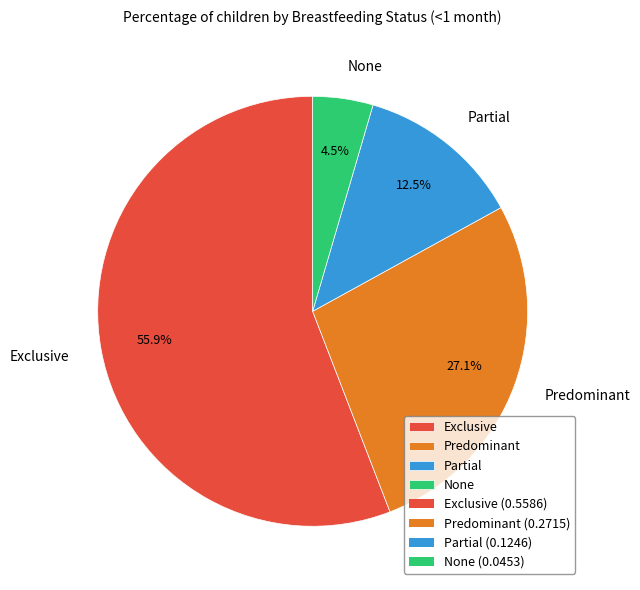

What portion of the pie excludes Exclusive?

44.1%